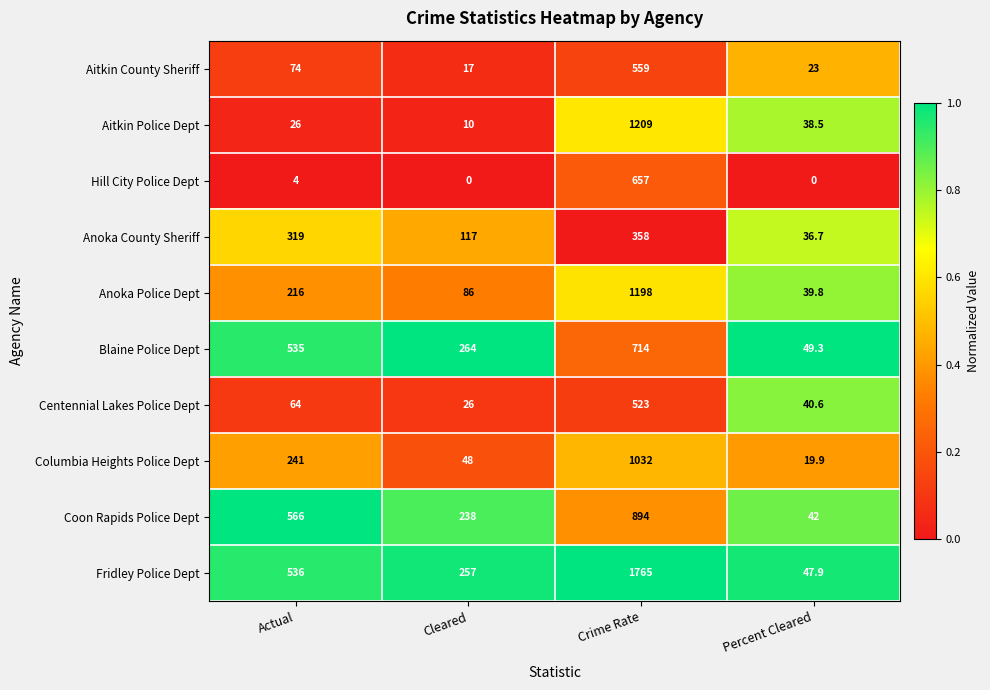

Which series has the widest spread of values?

Fridley Police Dept